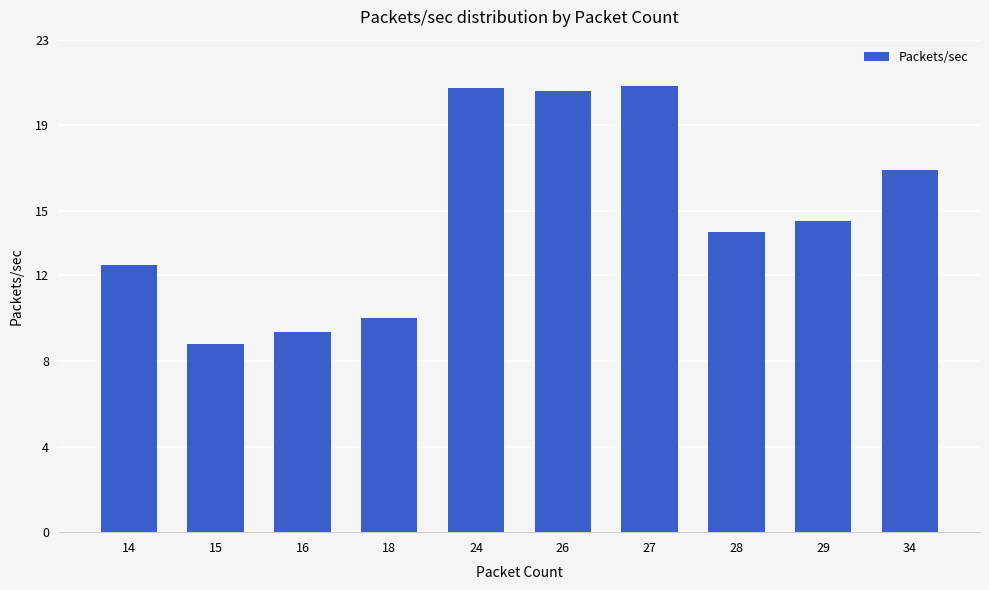

True or false: the data shows 4.3 at 14.

False